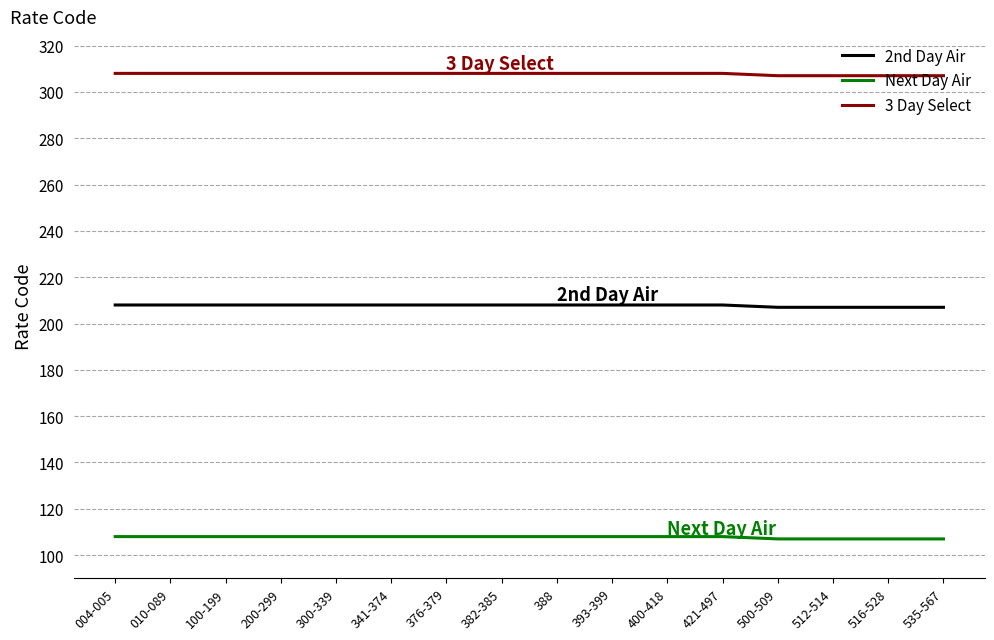

What is the sum of all 3 Day Select values?

4924